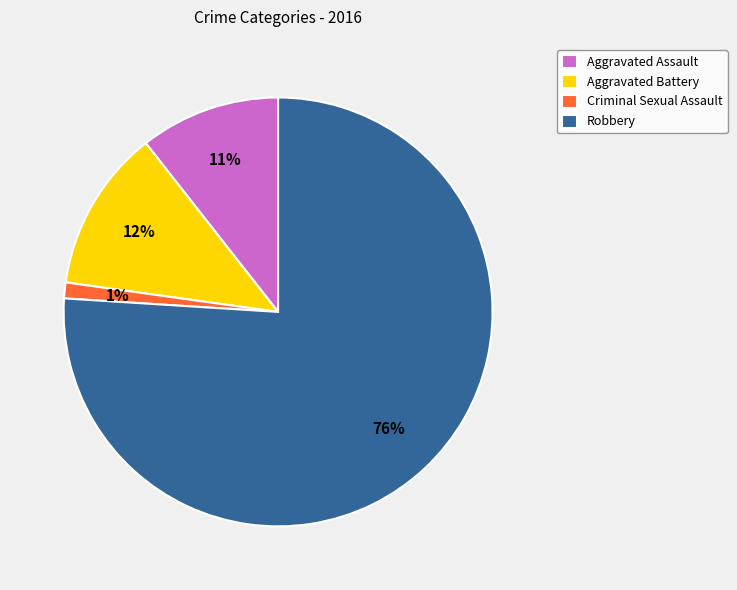

Between Aggravated Battery and Criminal Sexual Assault, which is larger?

Aggravated Battery